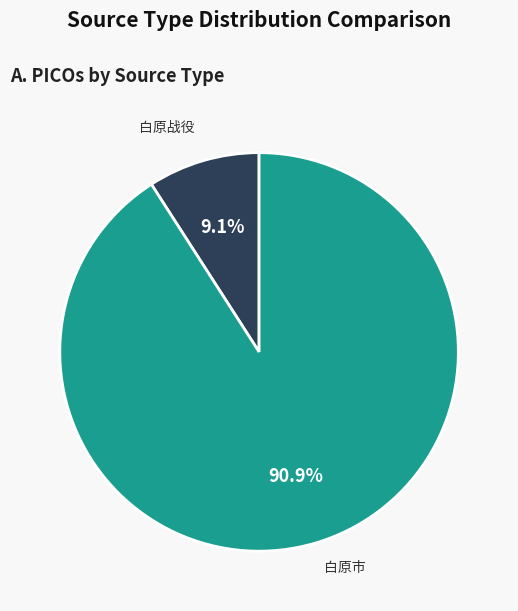

Is there a majority slice in this chart?

Yes